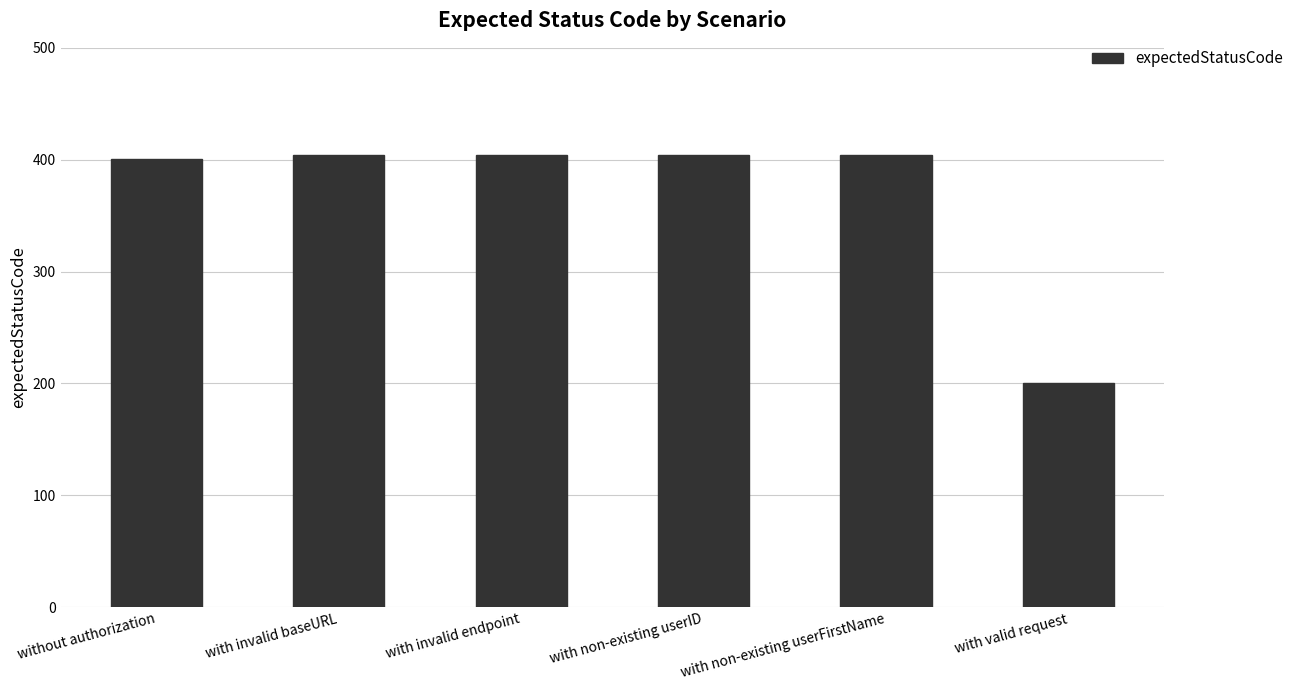

Approximately how many times larger is the value at without authorization compared to with invalid baseURL?

1.0